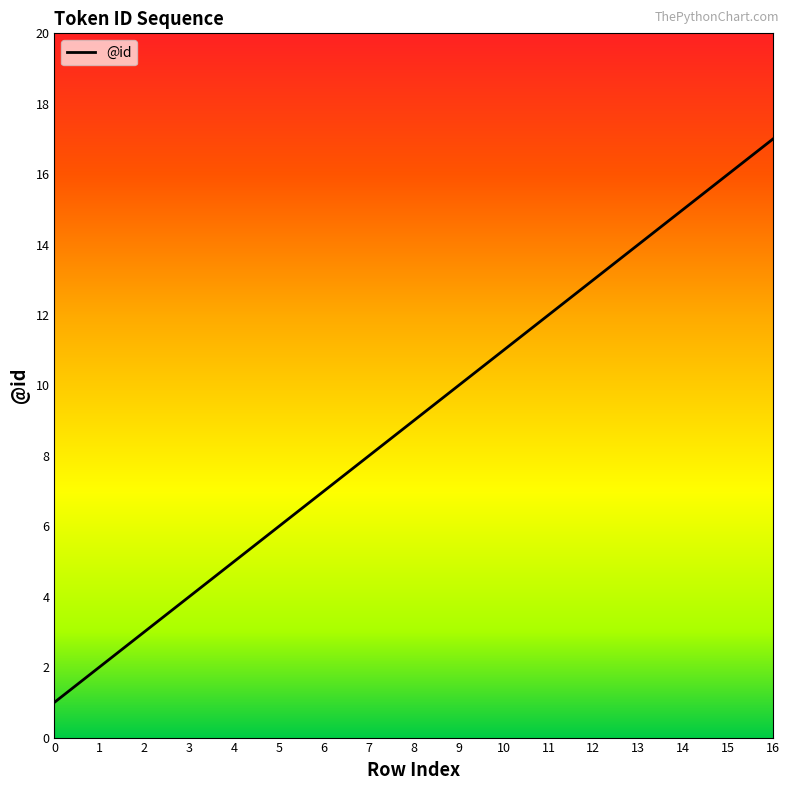

Between 1 and 10, which is larger?

10